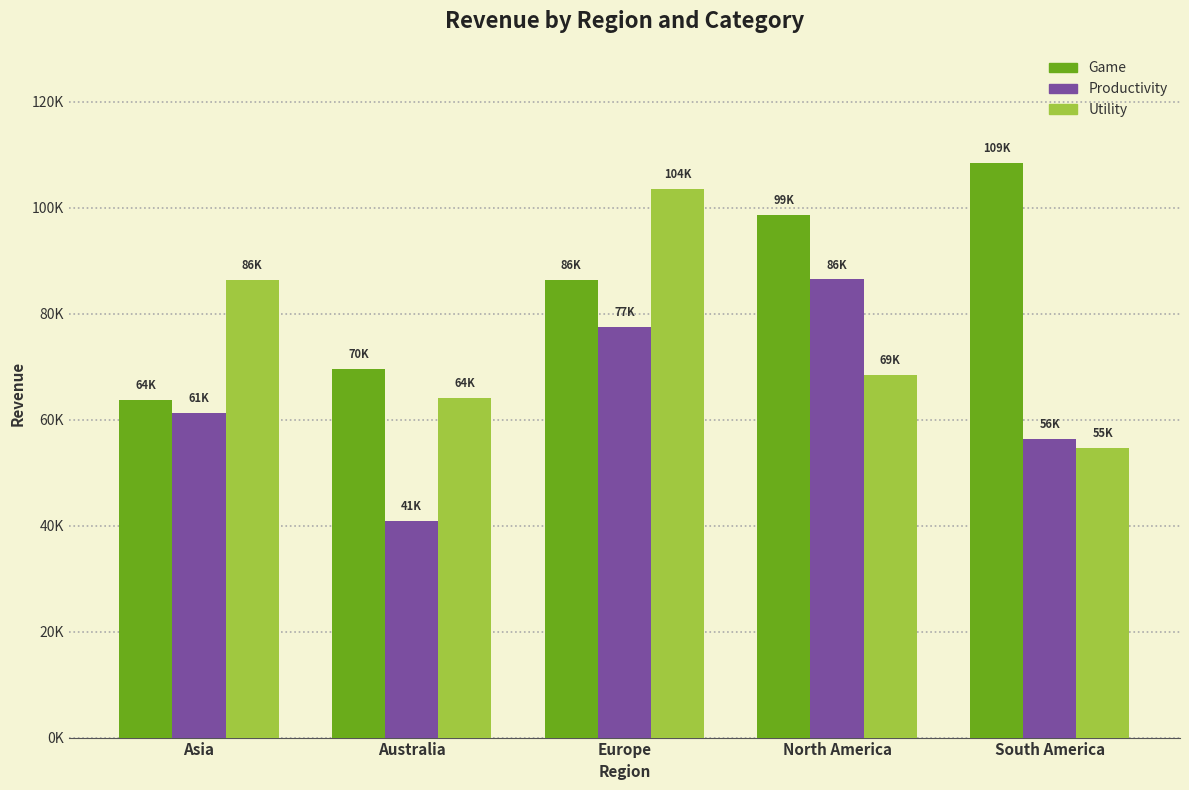

Read the Utility value at Asia, to the nearest 100.

86300